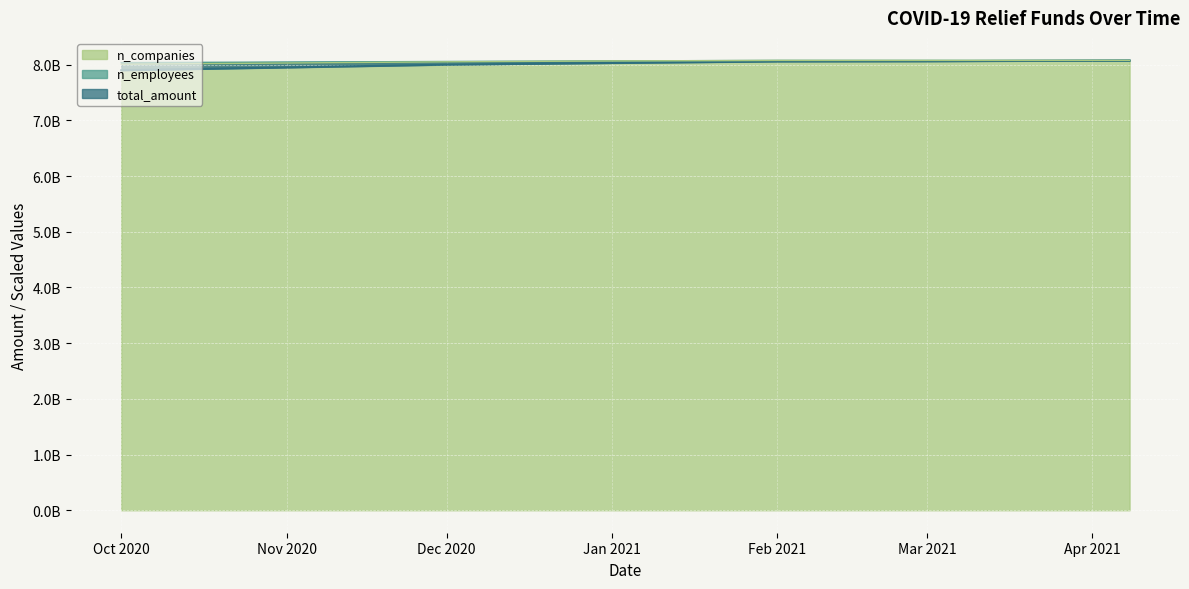

What is the total value across all series at 2021-04-08?

24229082079.0